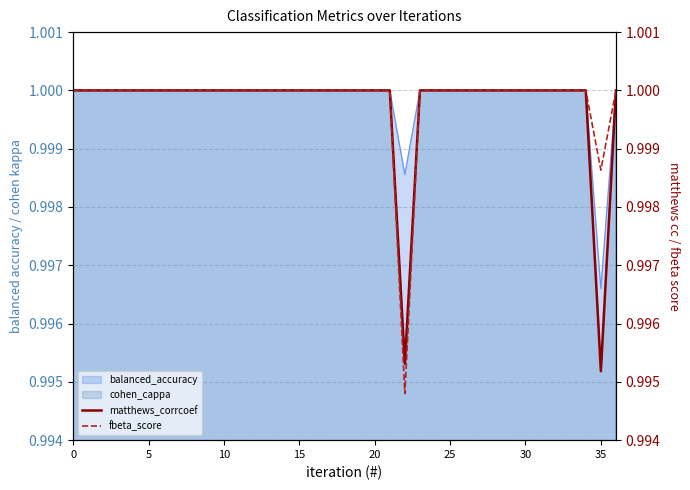

At which label does matthews_corrcoef reach its minimum?

35